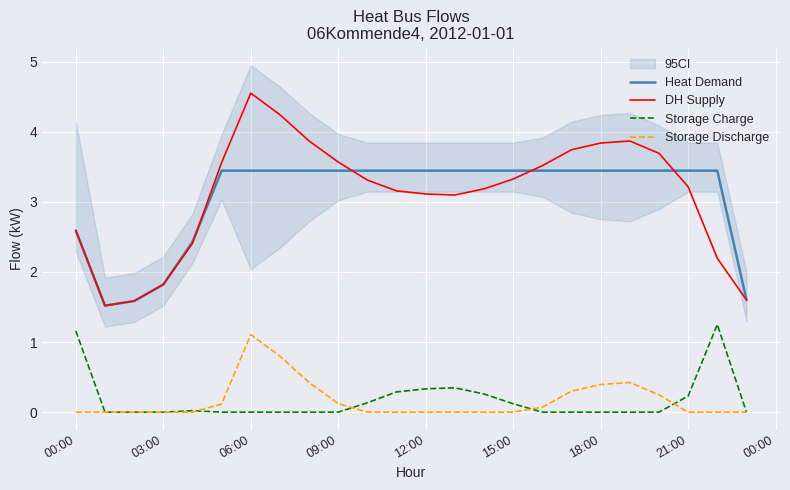

True or false: Heat Demand has a value of 3.8 at 00:00.

False